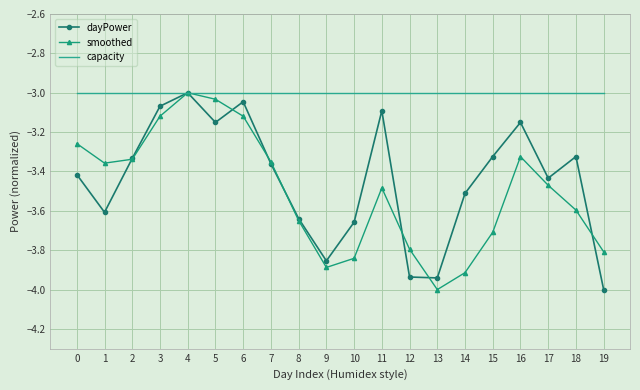

Is it true that dayPower equals -5.7 at 16?

False